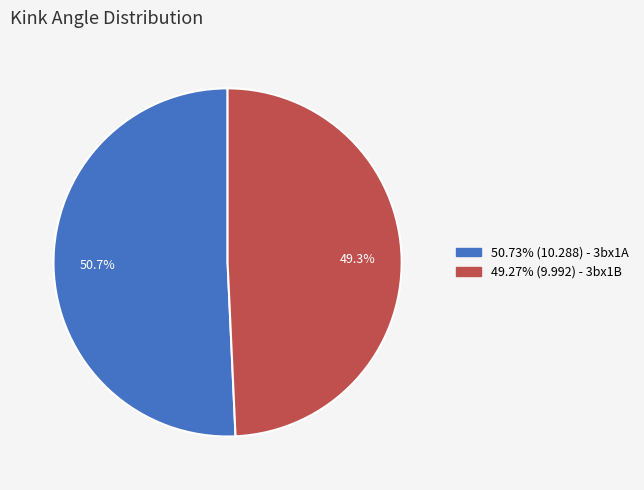

Is there a majority slice in this chart?

Yes